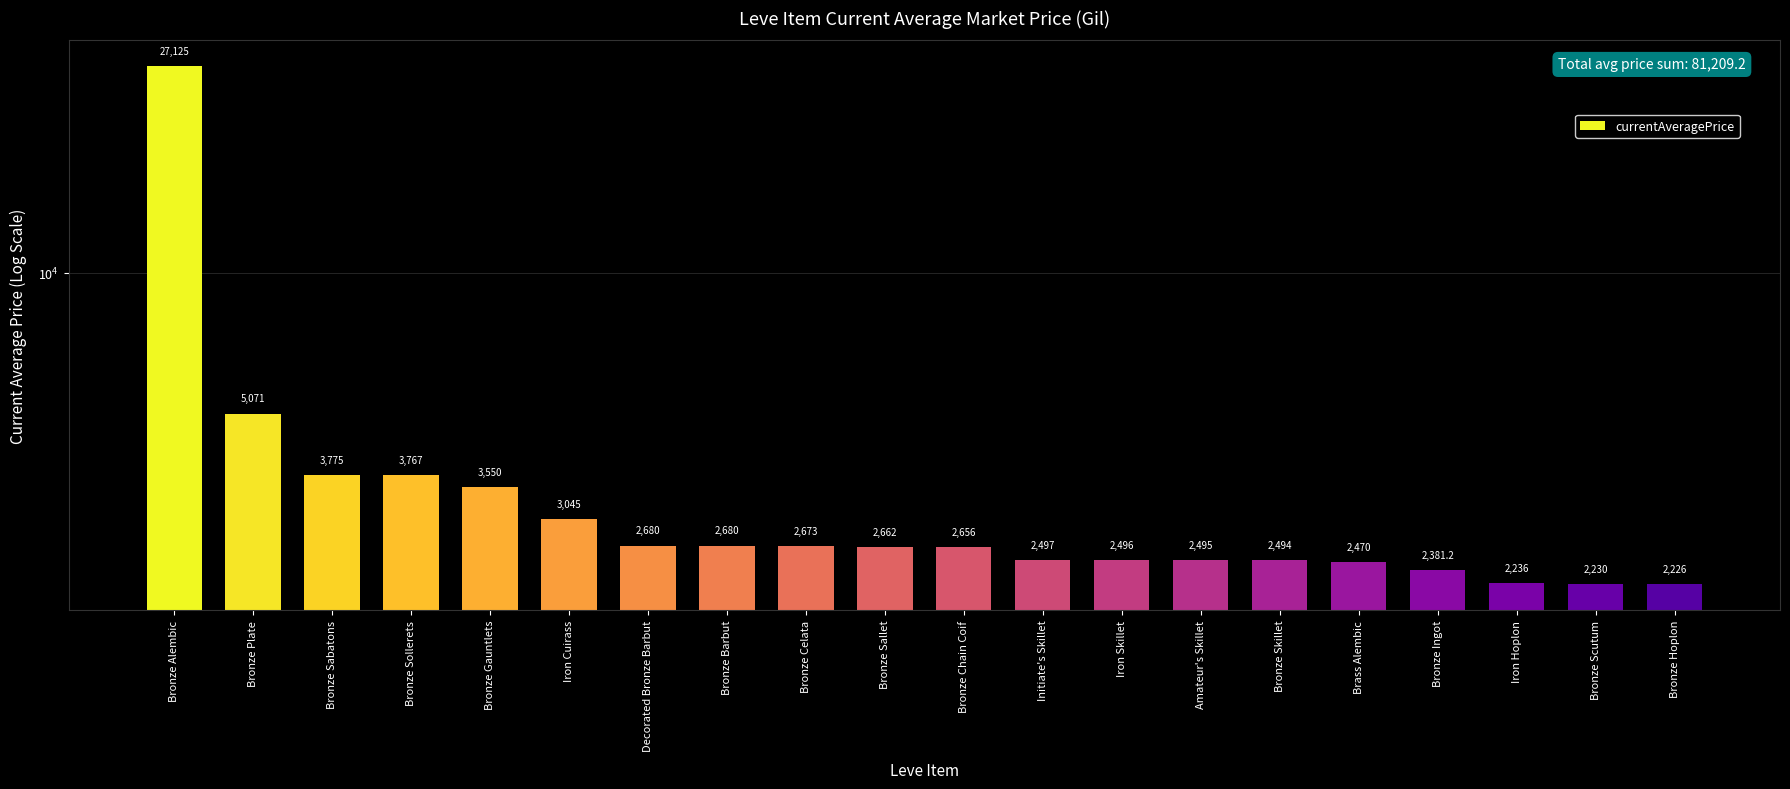

What is the sum of all values?

81209.2